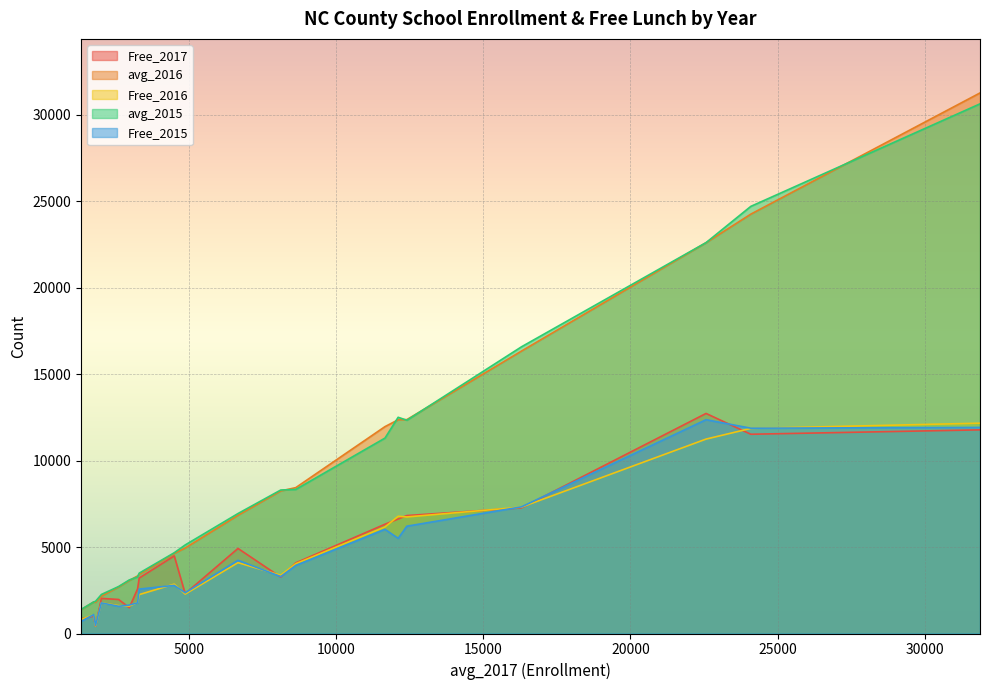

True or false: Free_2015 and avg_2015 intersect in this chart.

False